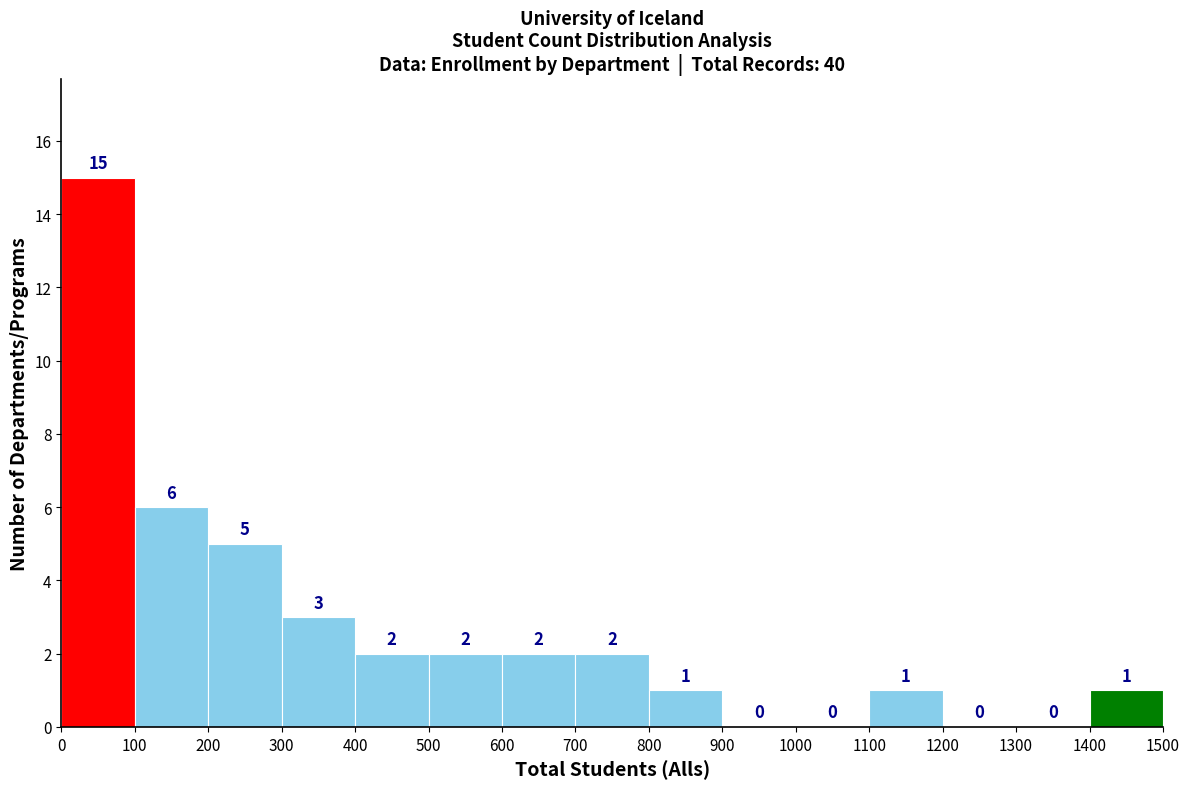

Over which range of the x-axis is the bar tallest?

0 to 100